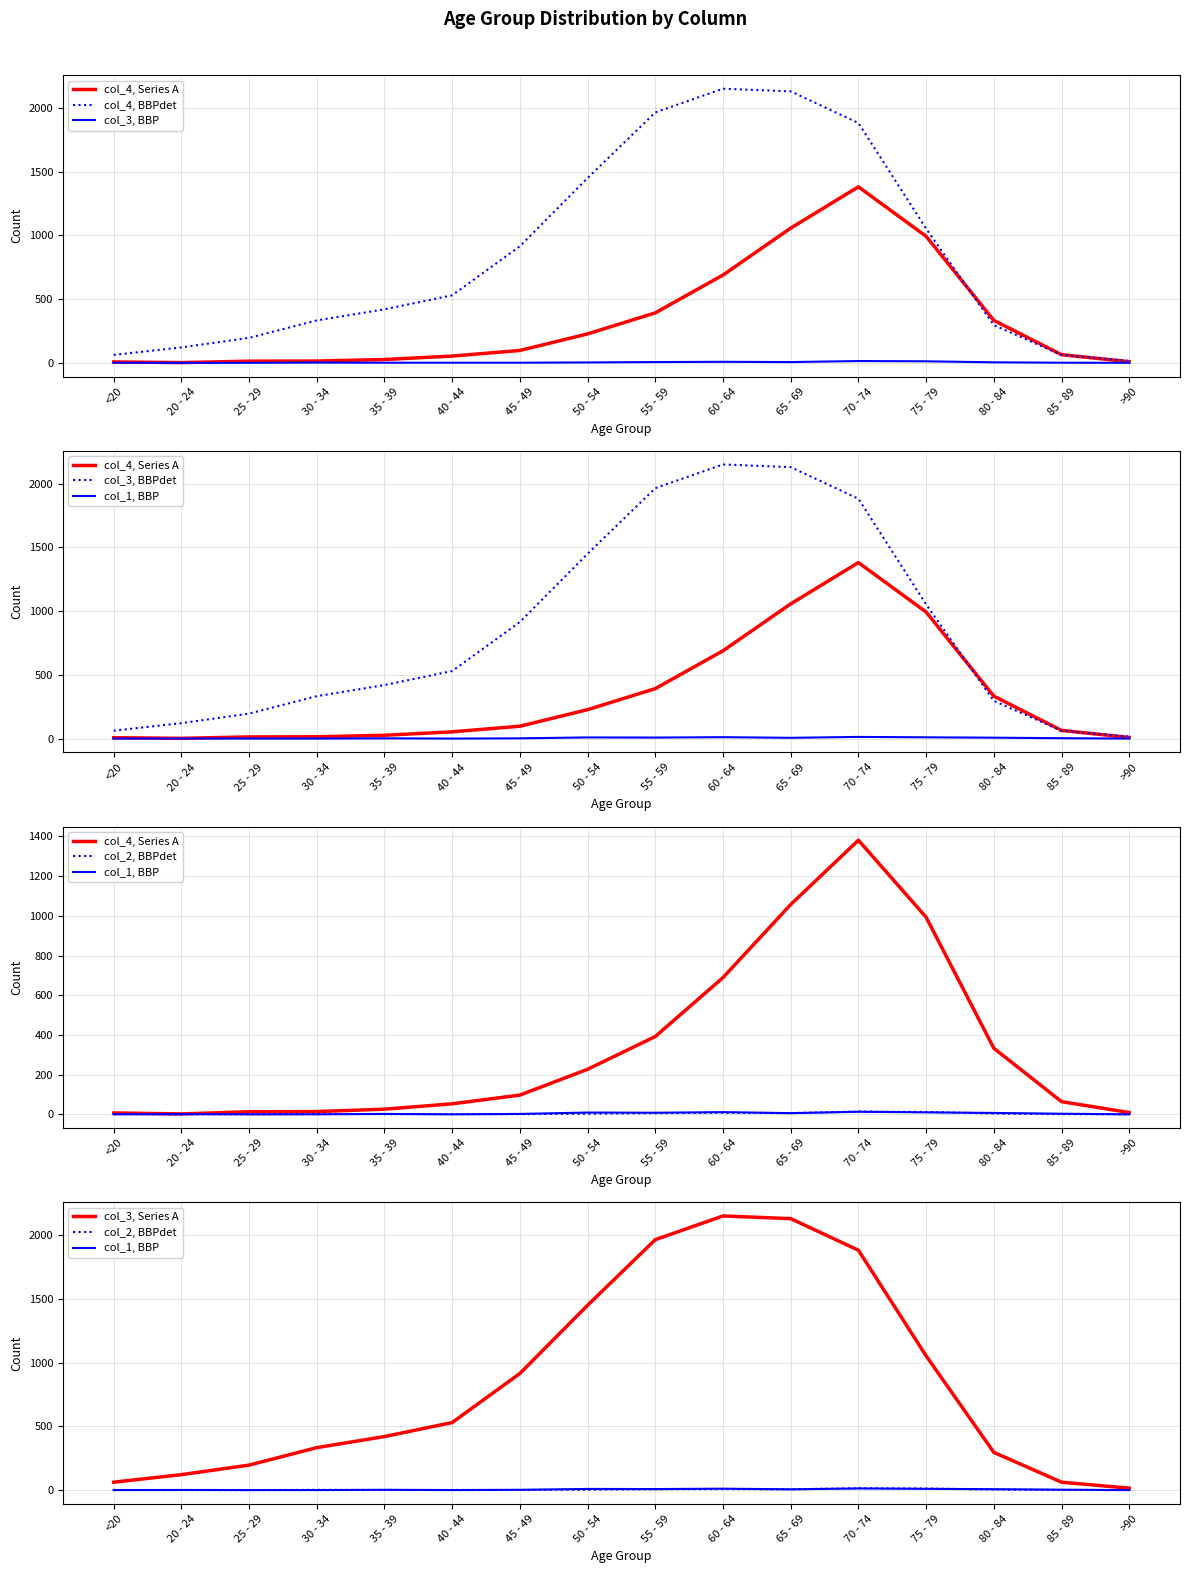

At which label does col_4 reach its minimum?

20 - 24